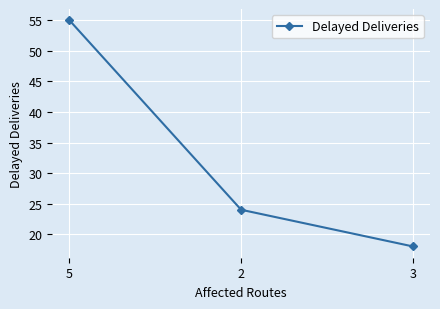

List the labels in order of value, smallest first.

3, 2, 5